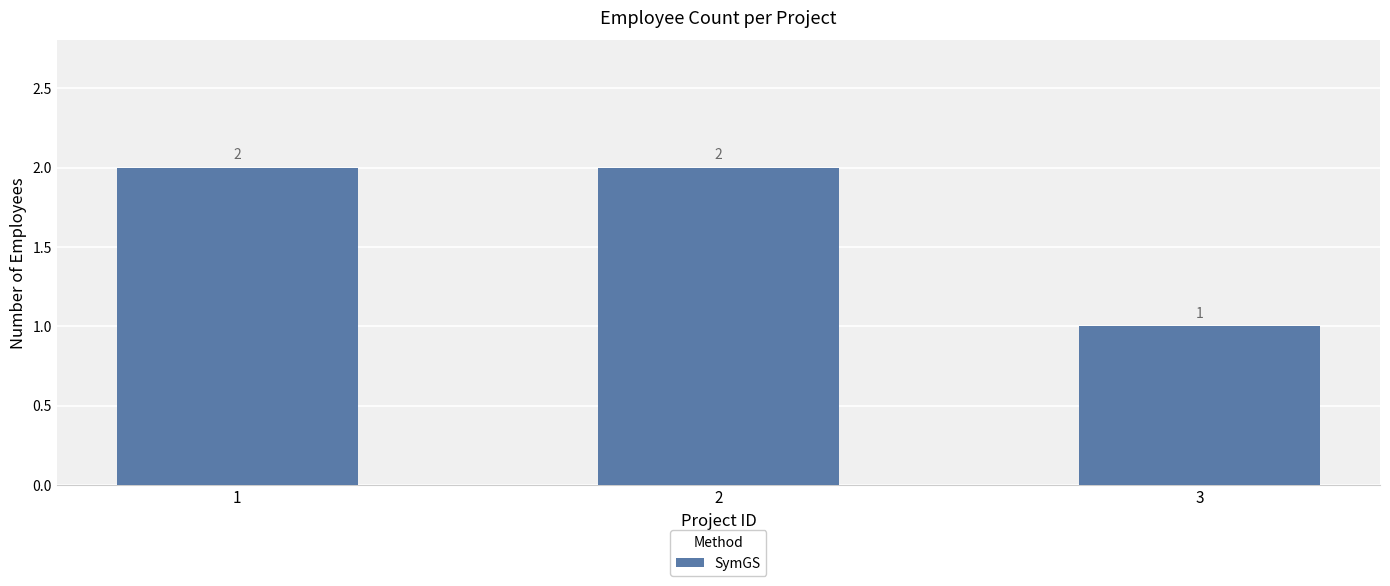

What is the value of the 3rd bar from the left?

1